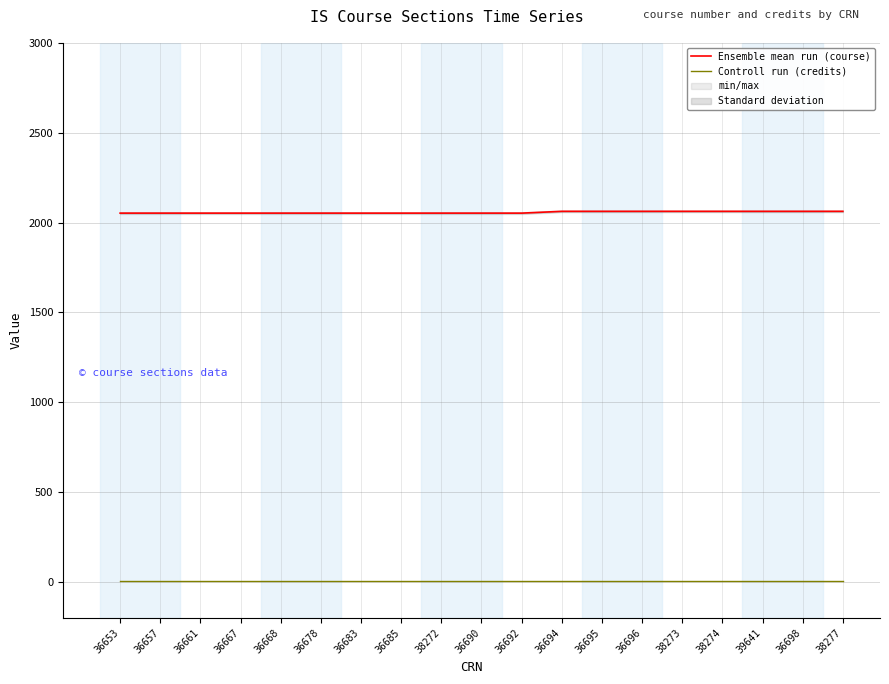

At how many categories does at least one series exceed 1744?

19